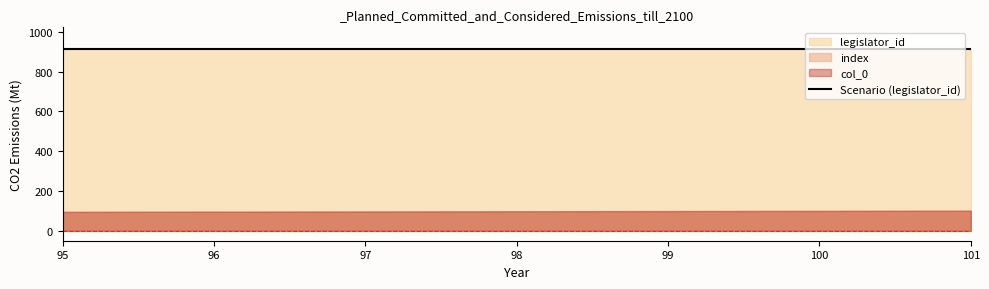

True or false: legislator_id and col_0 cross at least once.

False